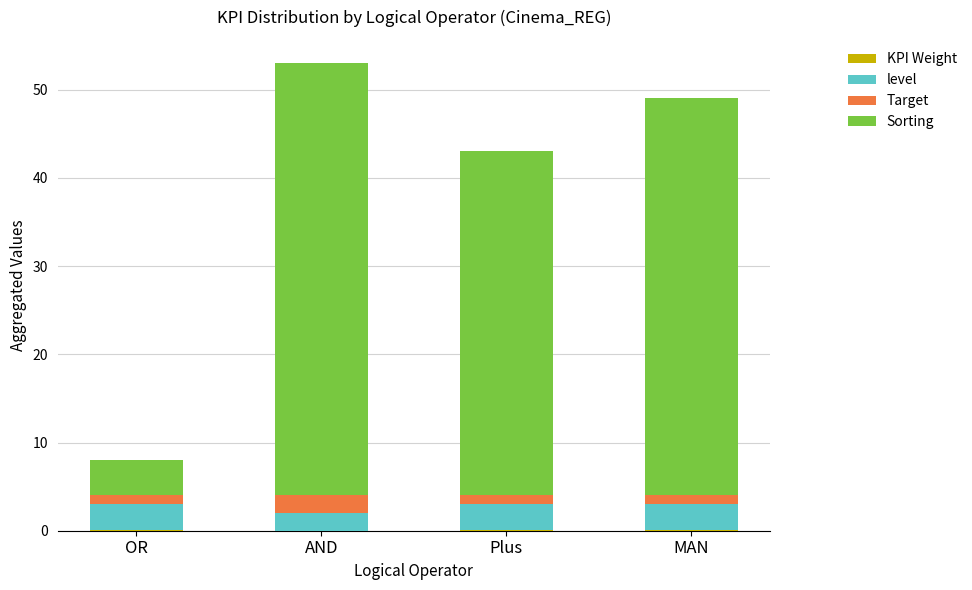

Are the bars horizontal?

No